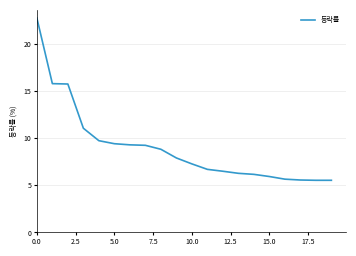

What is the difference between the maximum and minimum values?

17.2